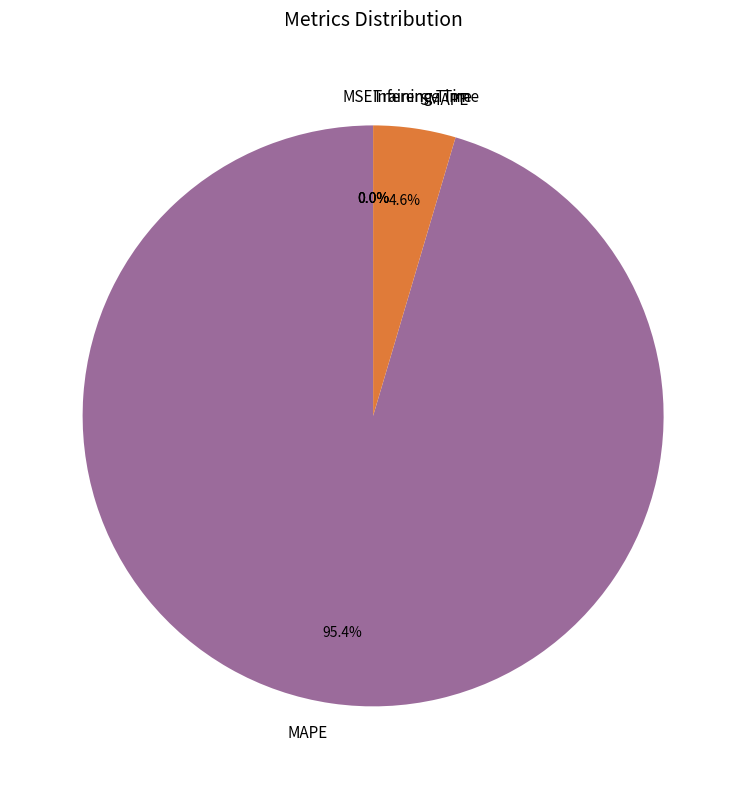

Which category has the biggest portion of the pie?

MAPE